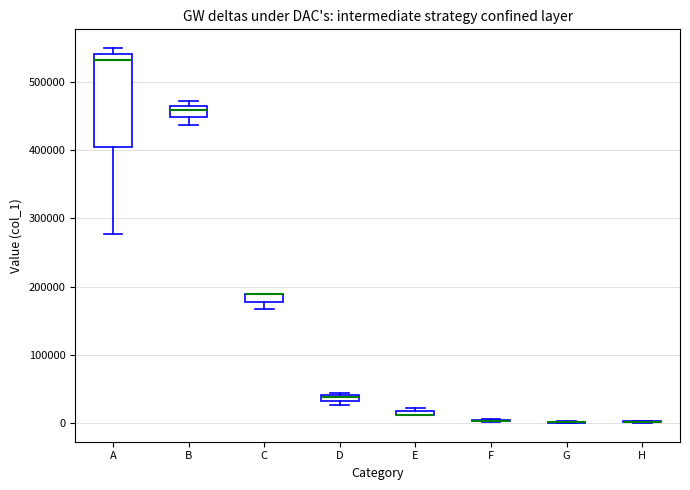

Comparing the boxes themselves (not the whiskers), which one is the tallest?

A